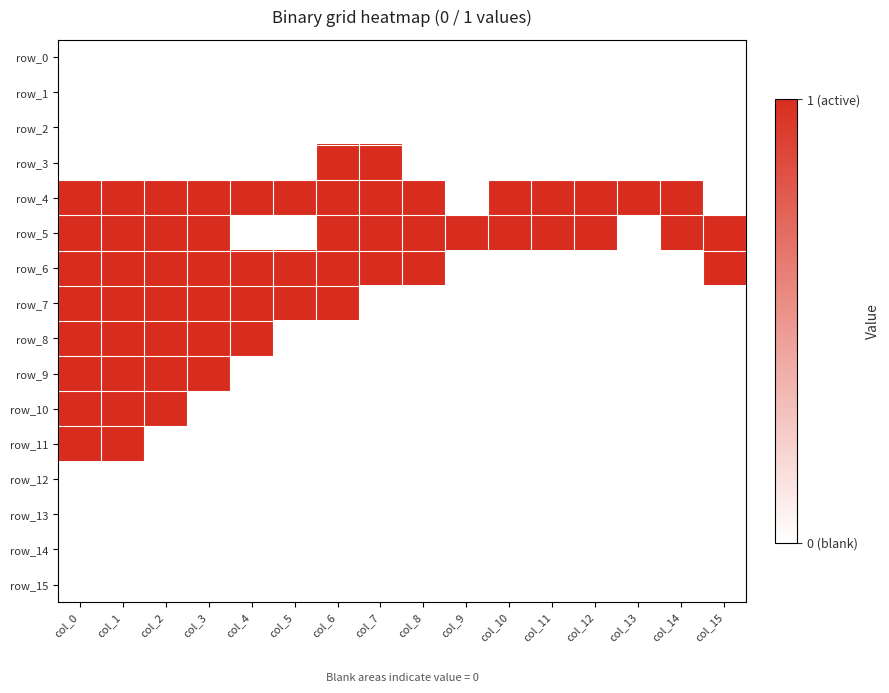

Rank the series by their maximum value, from highest to lowest.

row_3, row_4, row_5, row_6, row_7, row_8, row_9, row_10, row_11, row_0, row_1, row_2, row_12, row_13, row_14, row_15